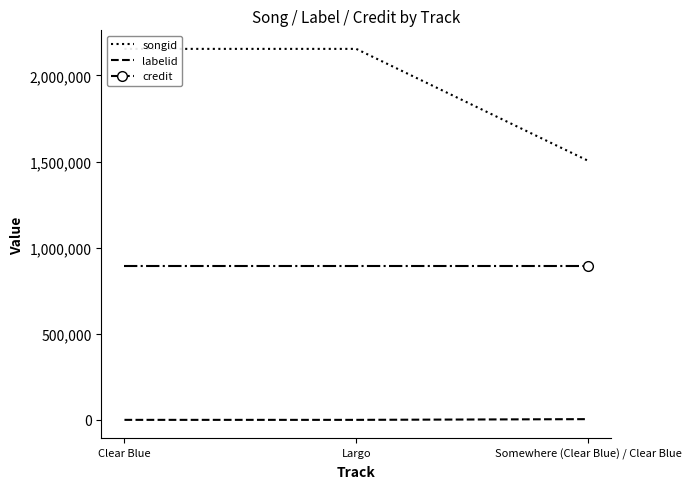

What position from the right is Clear Blue?

3